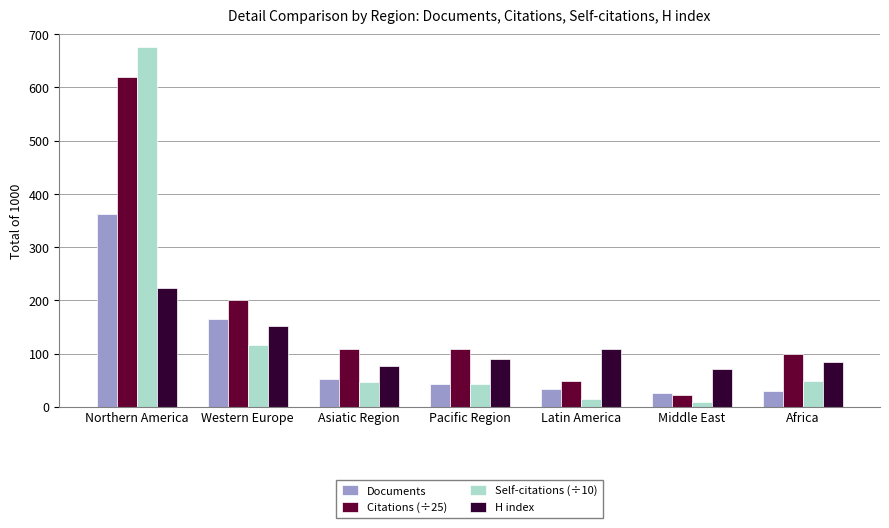

What is the maximum value shown in the chart?

676.2